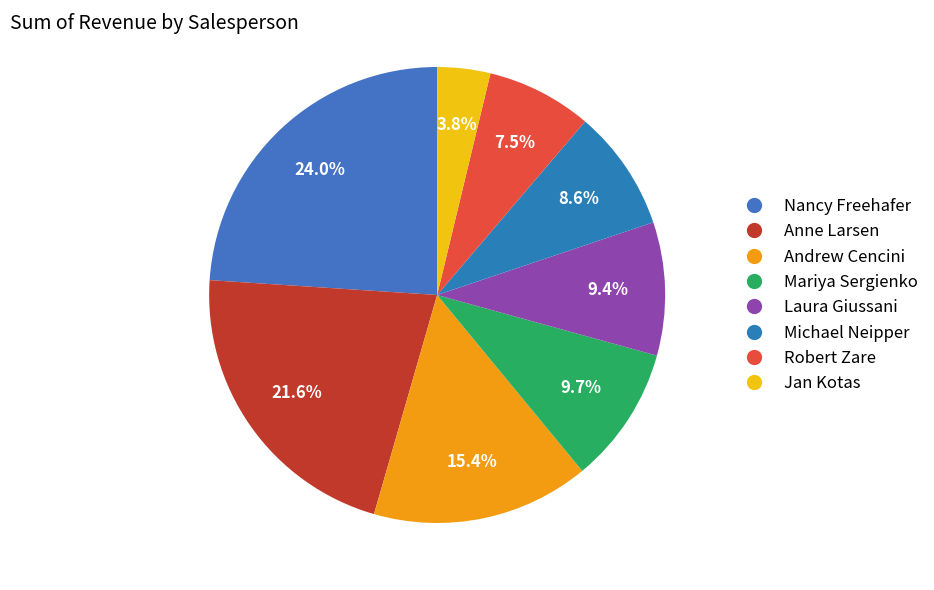

Do Mariya Sergienko and Michael Neipper together represent more than half of the pie?

No